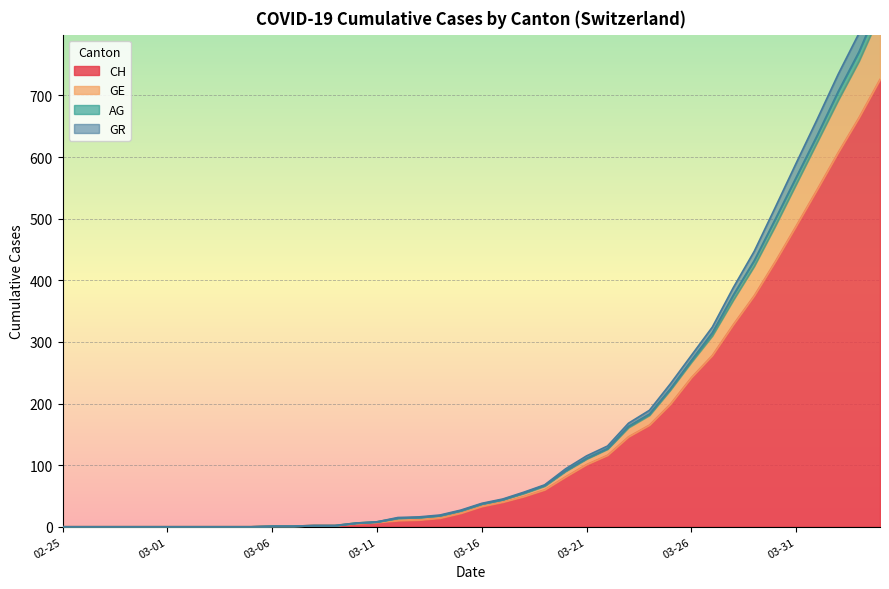

True or false: GR and AG cross at least once.

False